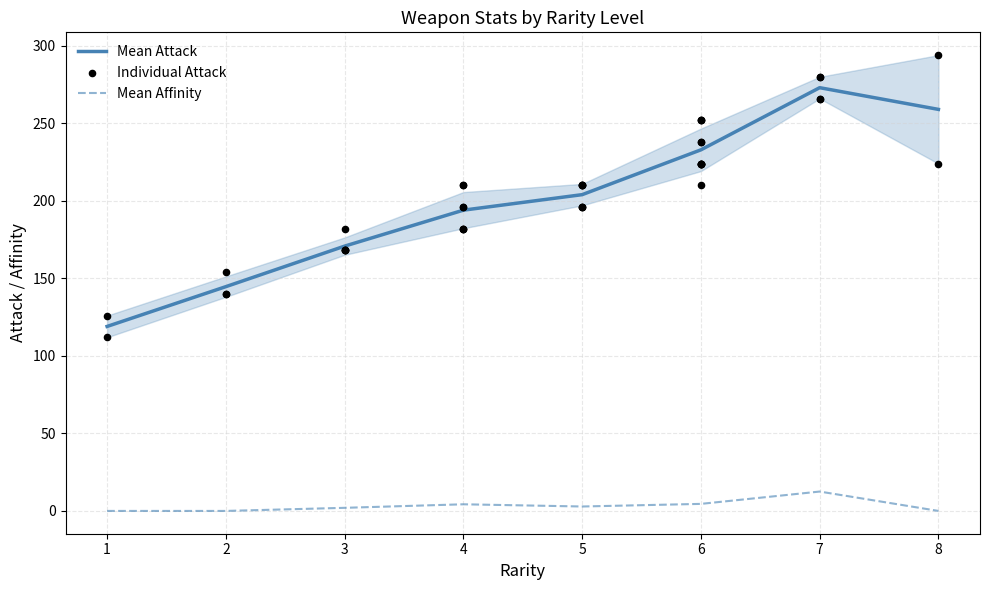

Which series contains the lowest Y value?

Mean Affinity